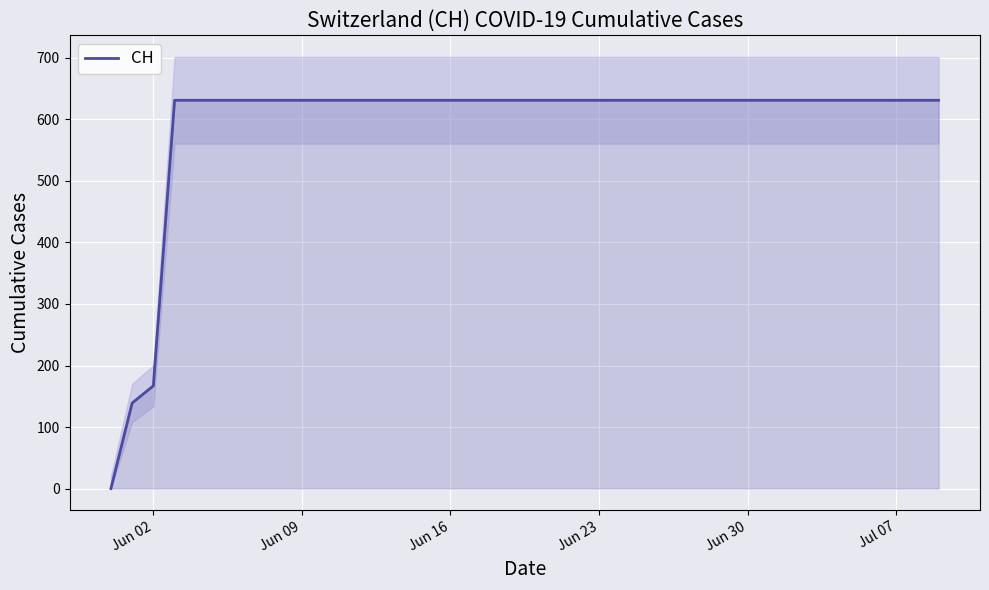

How many data points does each series have?

40